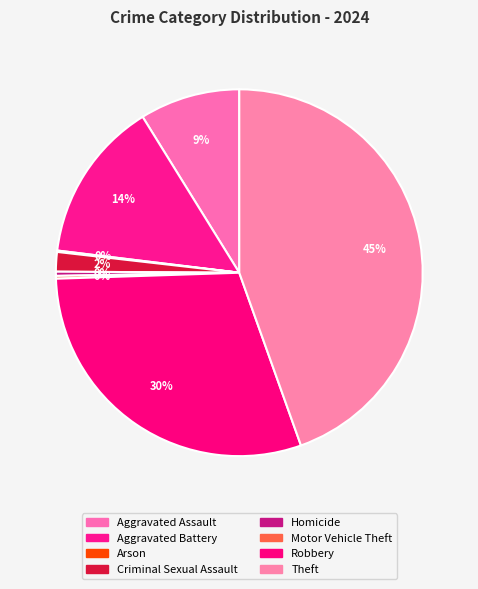

Is there a majority slice in this chart?

No